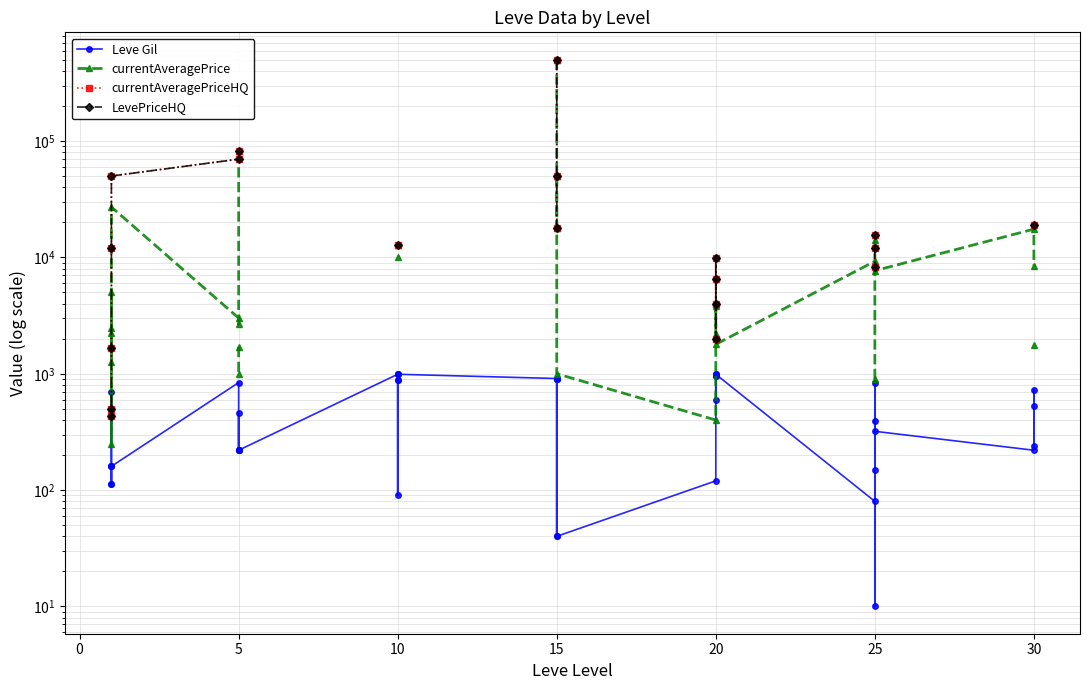

Is this an area chart (filled region under the line)?

No